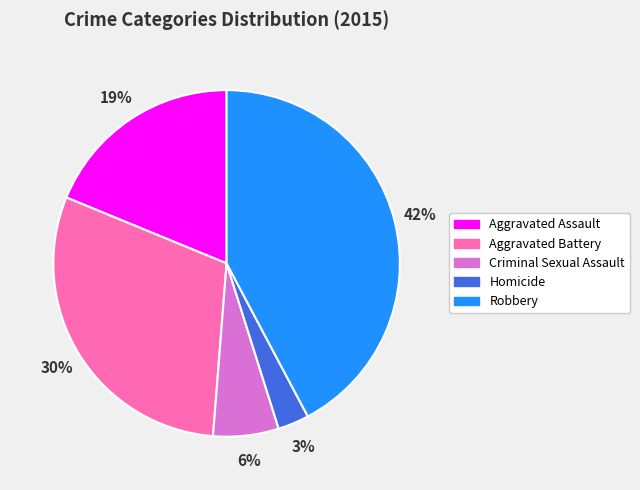

To the nearest percent, what is the difference between the largest and smallest slice percentages?

39%